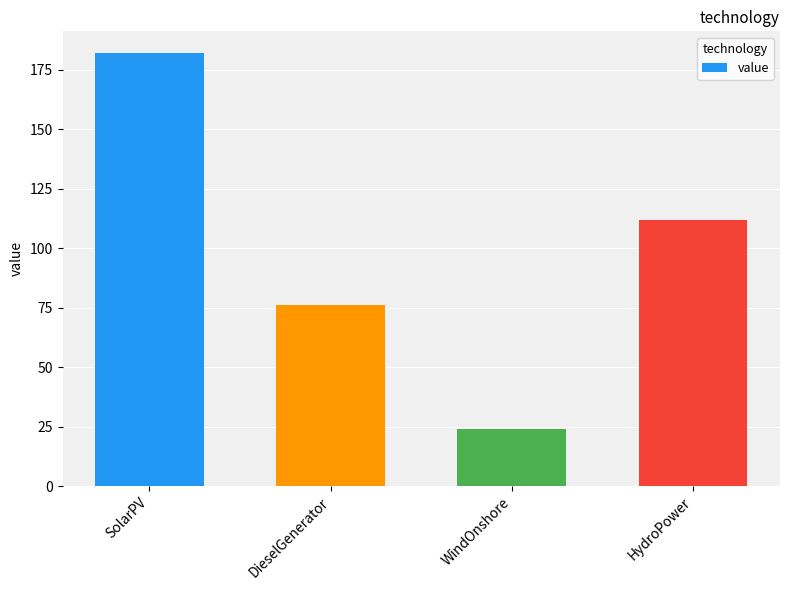

At which category does the chart reach its minimum across all series?

WindOnshore